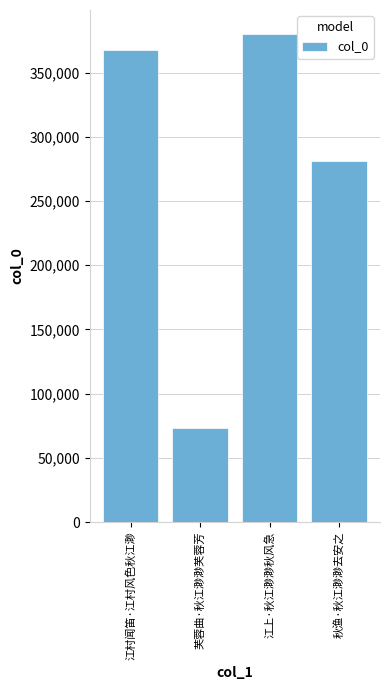

Reading left to right, extract all data points from this chart.

江村闻笛·江村风色秋江渺=367930	芙蓉曲·秋江渺渺芙蓉芳=73381	江上·秋江渺渺秋风急=379800	秋渔·秋江渺渺去安之=280937